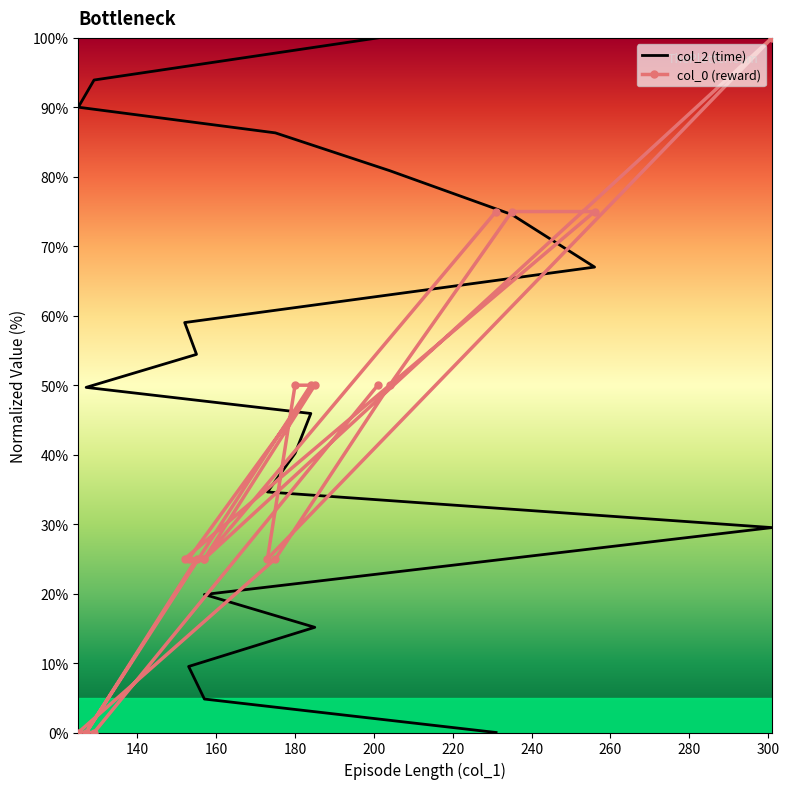

What is the sum of all col_2 (time) values?

955.5